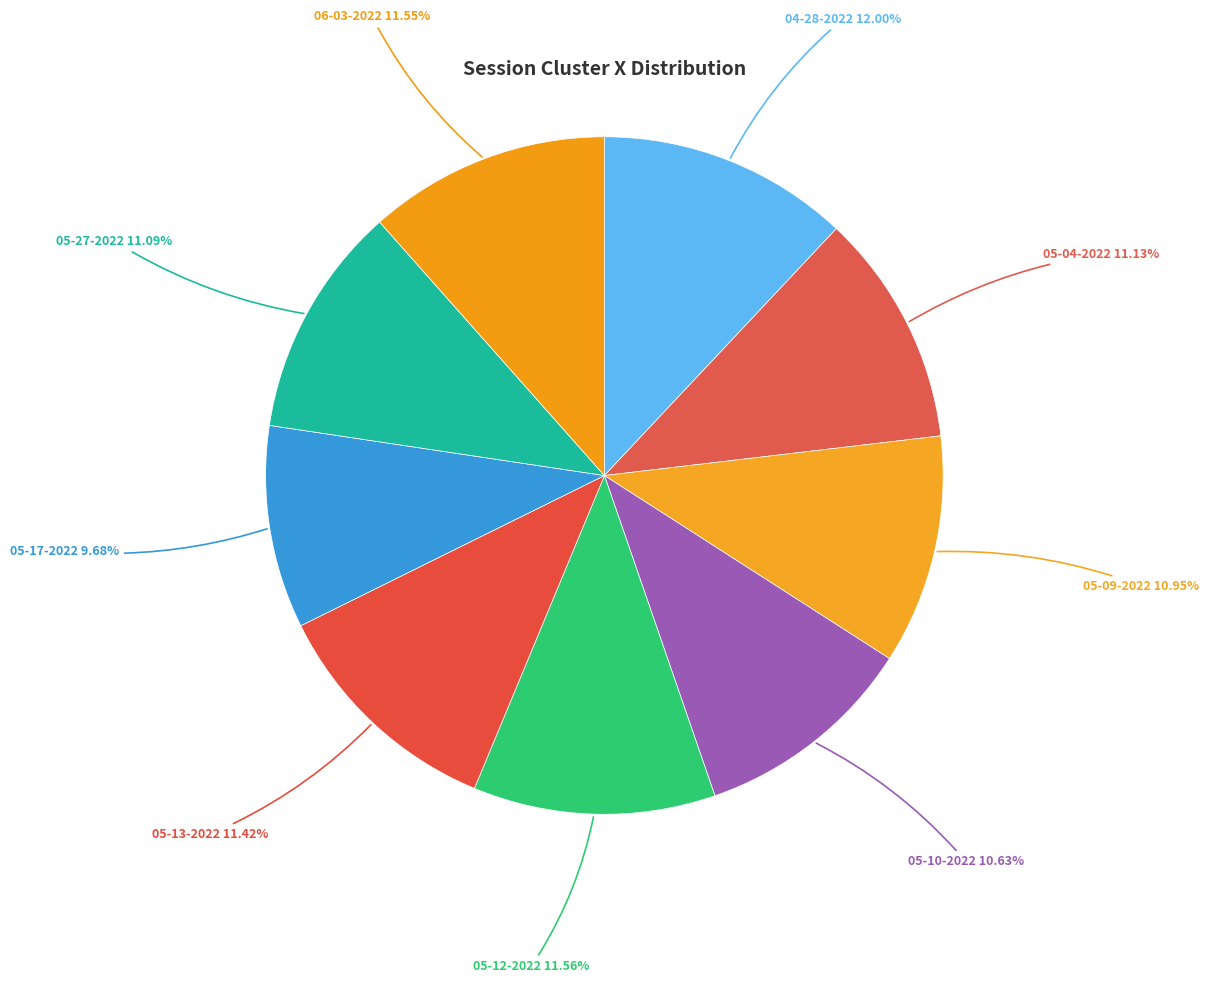

Is the sum of 05-17-2022 and 05-13-2022 greater than half?

No